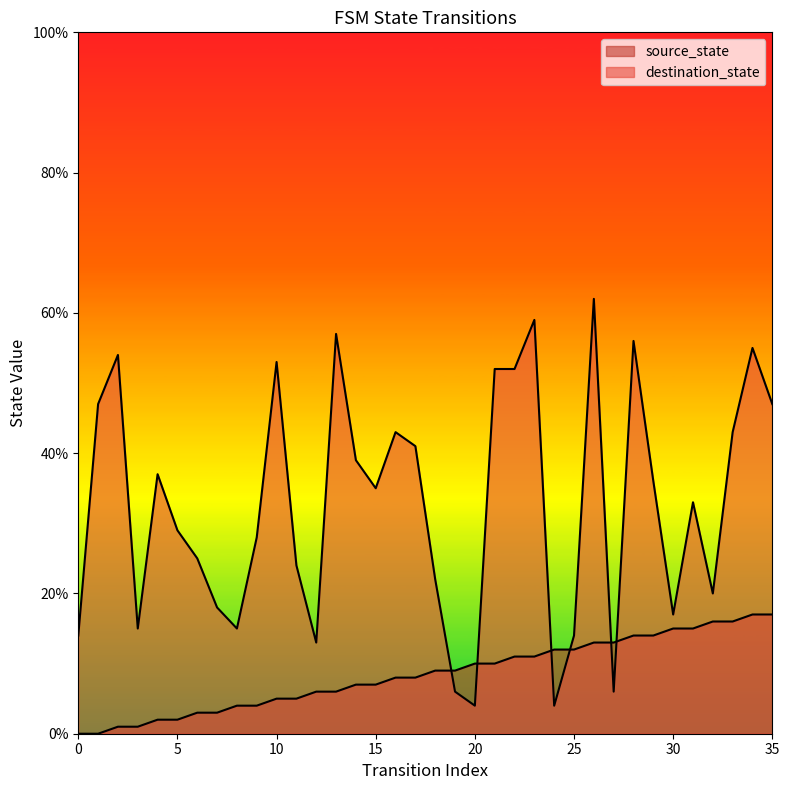

At which category is the sum across all series the highest?

26